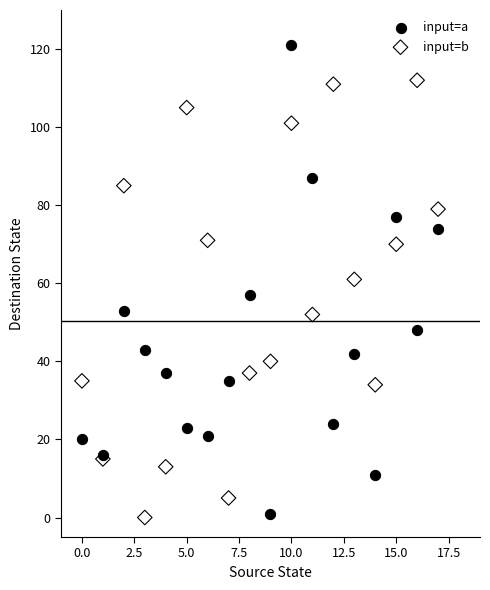

Which series has the largest Y range (max minus min)?

input=a